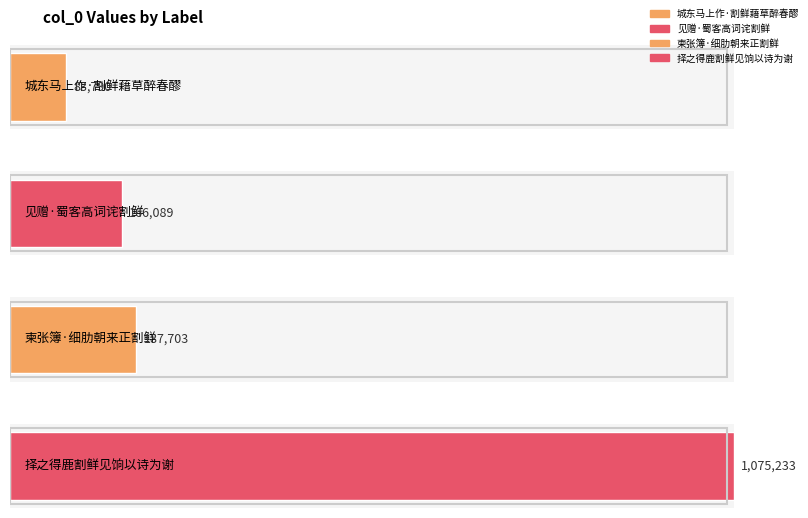

Is it true that the value at 见赠·蜀客高词诧割鲜 is 220735?

False